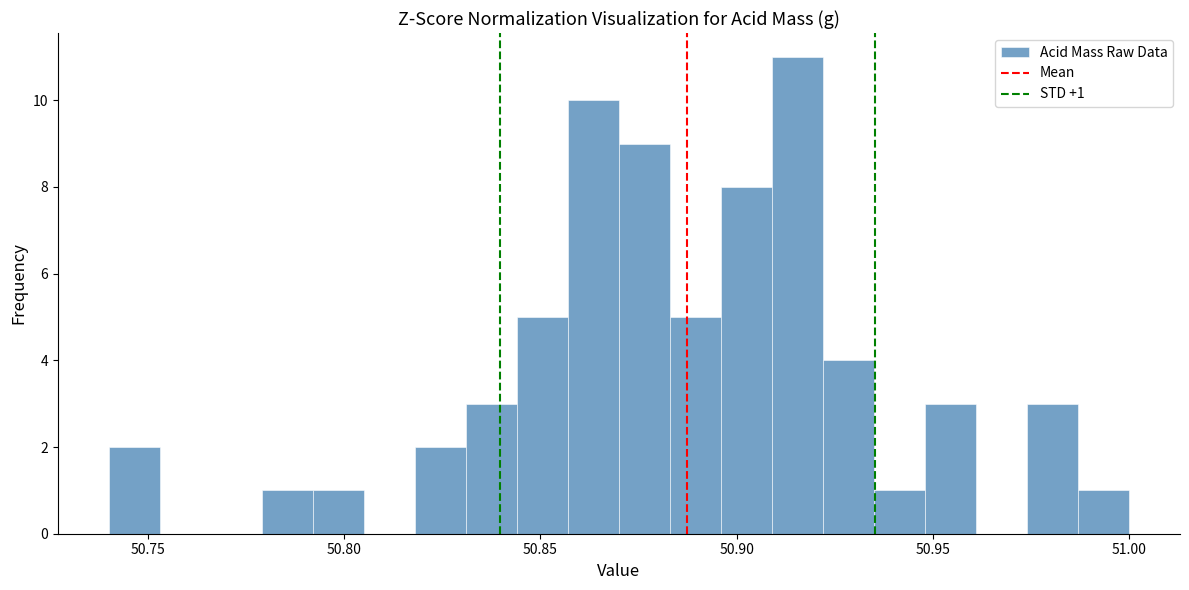

Read against the x-axis, roughly where is the centre of the tallest bar?

50.915